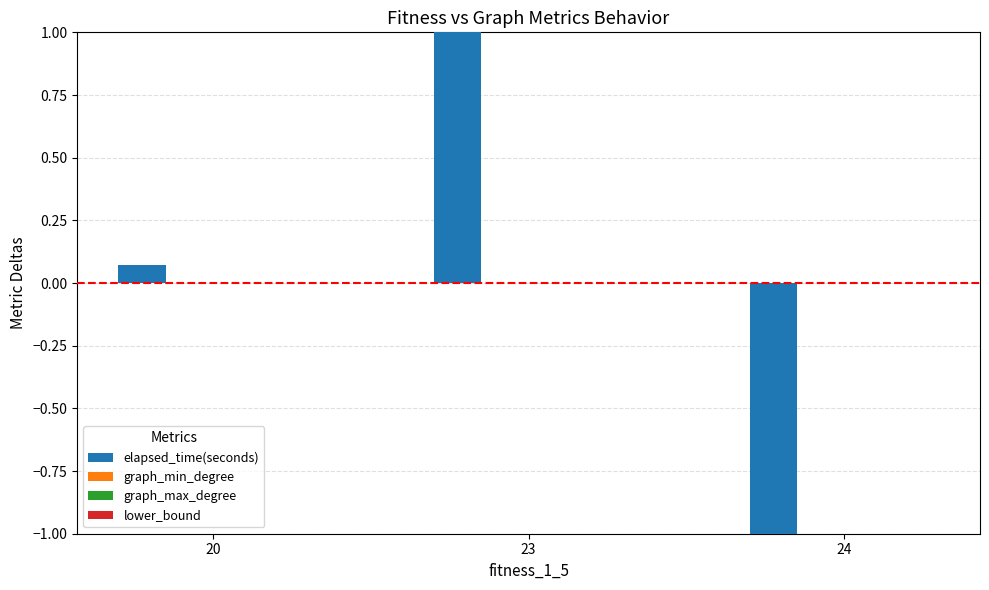

What is the greatest value displayed?

1.0